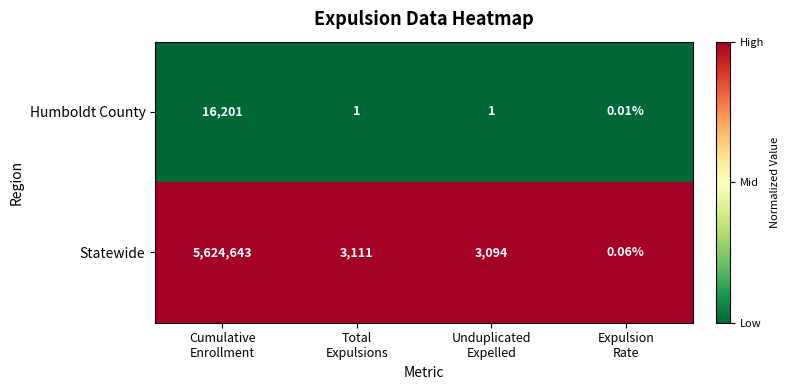

List the series in order of their overall mean, lowest first.

Humboldt County, Statewide